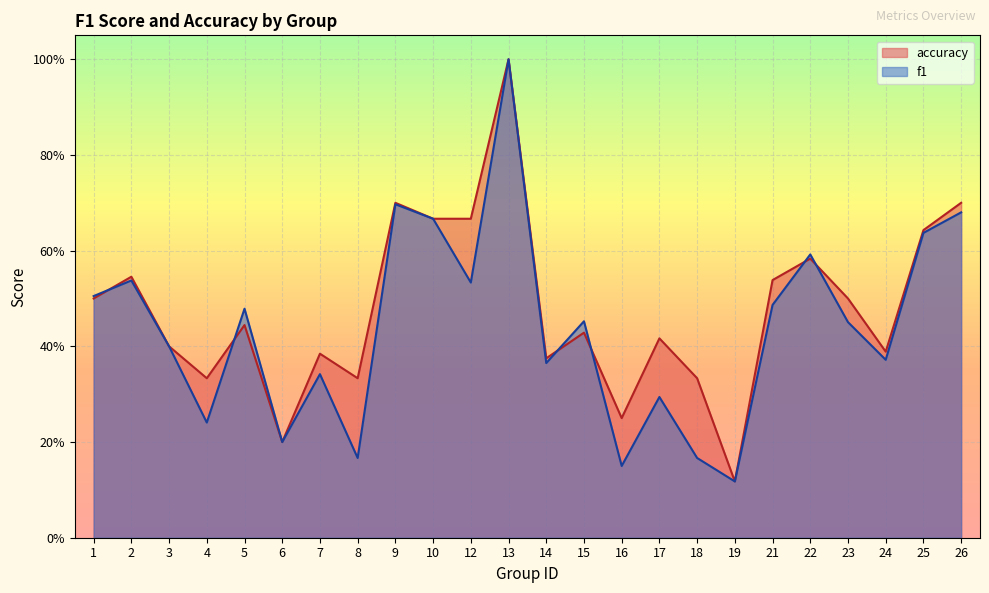

Between 2 and 9, which series saw the biggest shift?

f1